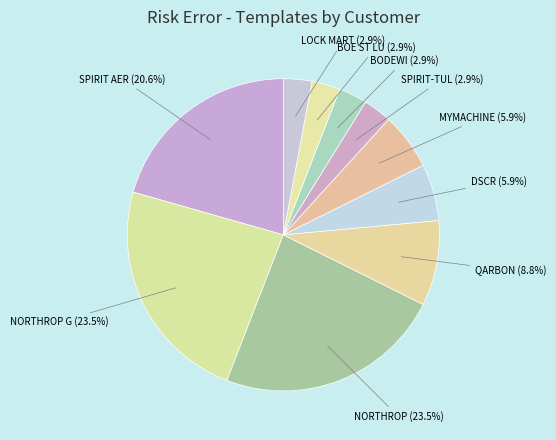

Is the sum of NORTHROP G and MYMACHINE greater than half?

No